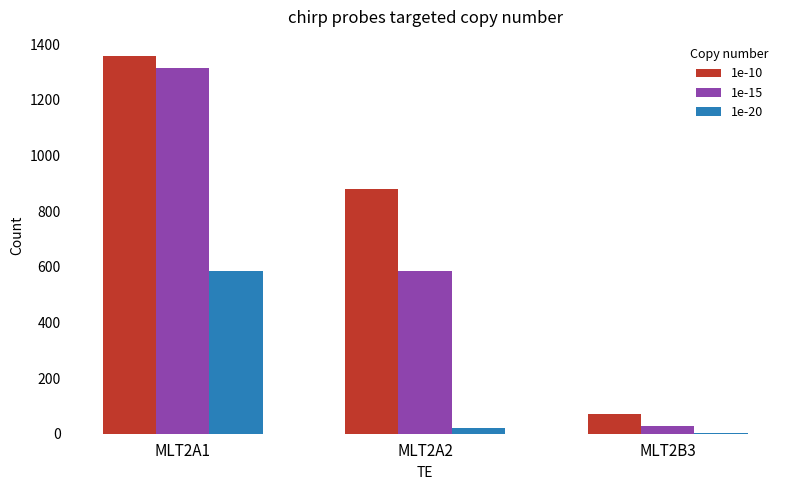

What value does the 1e-10 series have at MLT2A2, to the nearest 50?

900